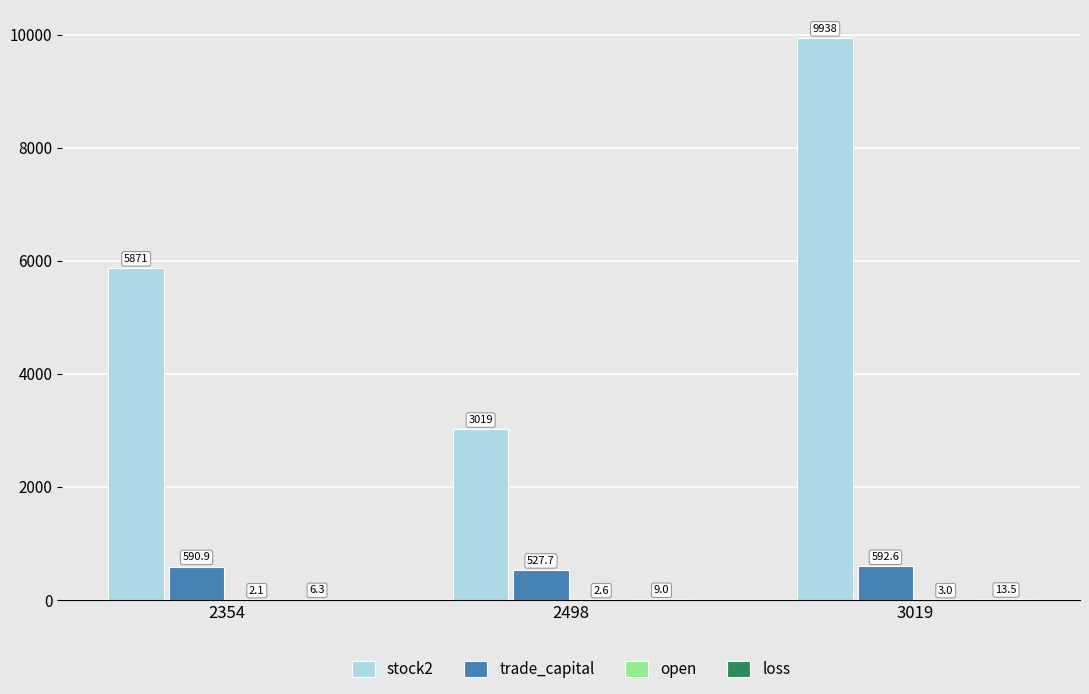

Does the chart contain stacked bars?

No